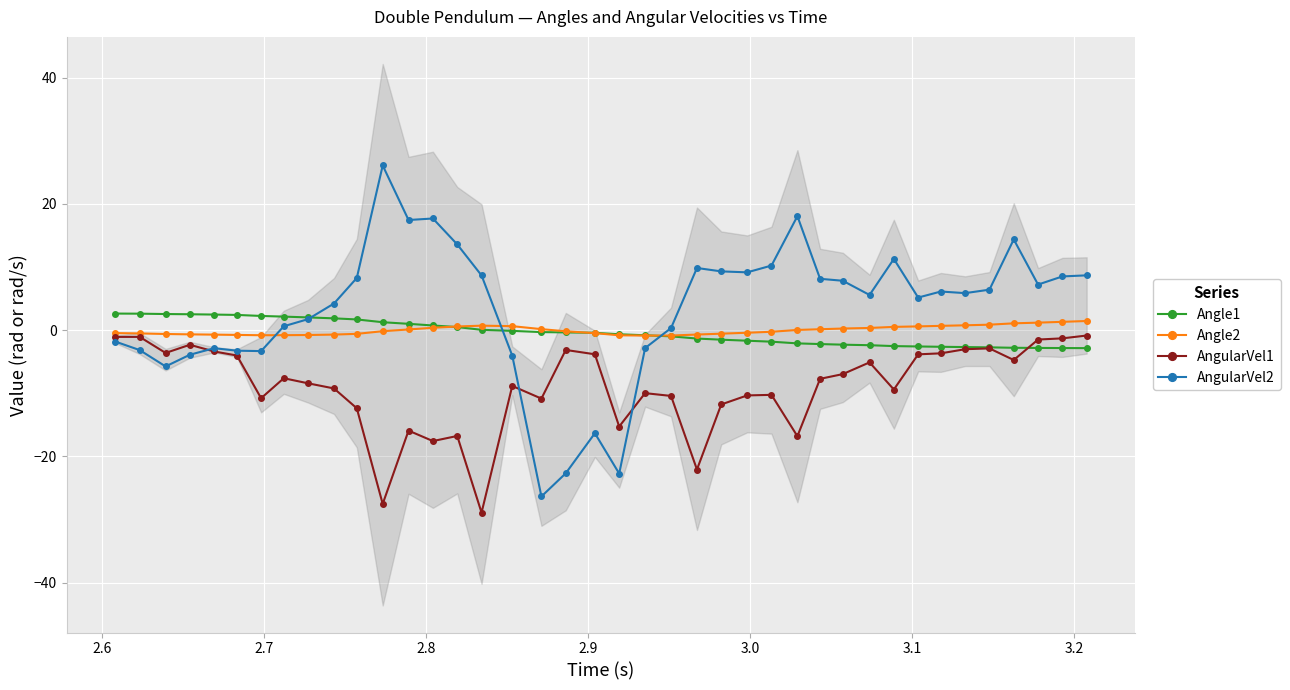

In AngularVel1, how many points are lower than both neighbors (excluding endpoints)?

11